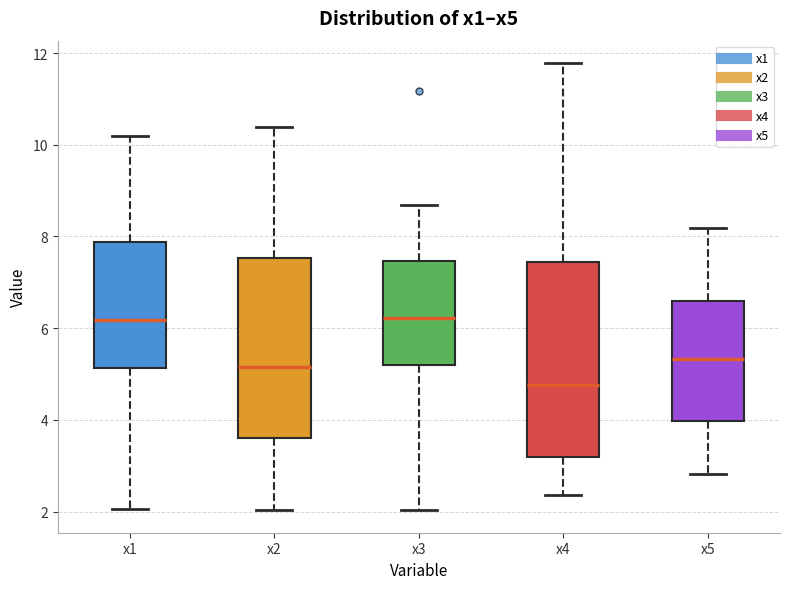

Reading left to right, read every box against the y-axis: the position of its median line, the range the box covers, and the ends of its whiskers. The values are not printed on the chart, so give them approximately, as read against the axis.

x1: median 6.2, box 5.2 to 7.8, whiskers 2.0 to 10.2
x2: median 5.2, box 3.6 to 7.6, whiskers 2.0 to 10.4
x3: median 6.2, box 5.2 to 7.4, whiskers 2.0 to 8.6
x4: median 4.8, box 3.2 to 7.4, whiskers 2.4 to 11.8
x5: median 5.4, box 4.0 to 6.6, whiskers 2.8 to 8.2